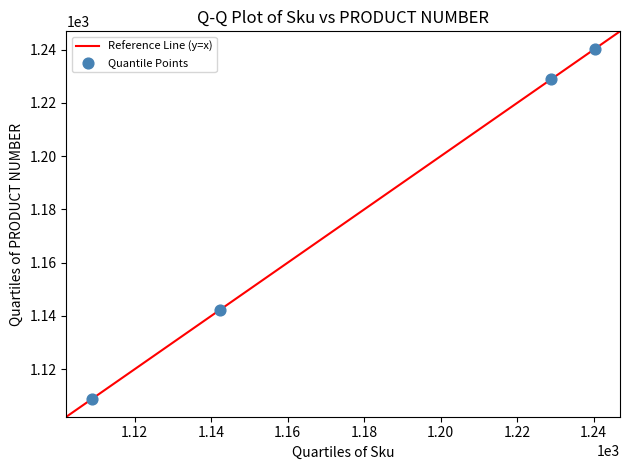

What Y value in the scatter plot is closest to 1174?

1142.2